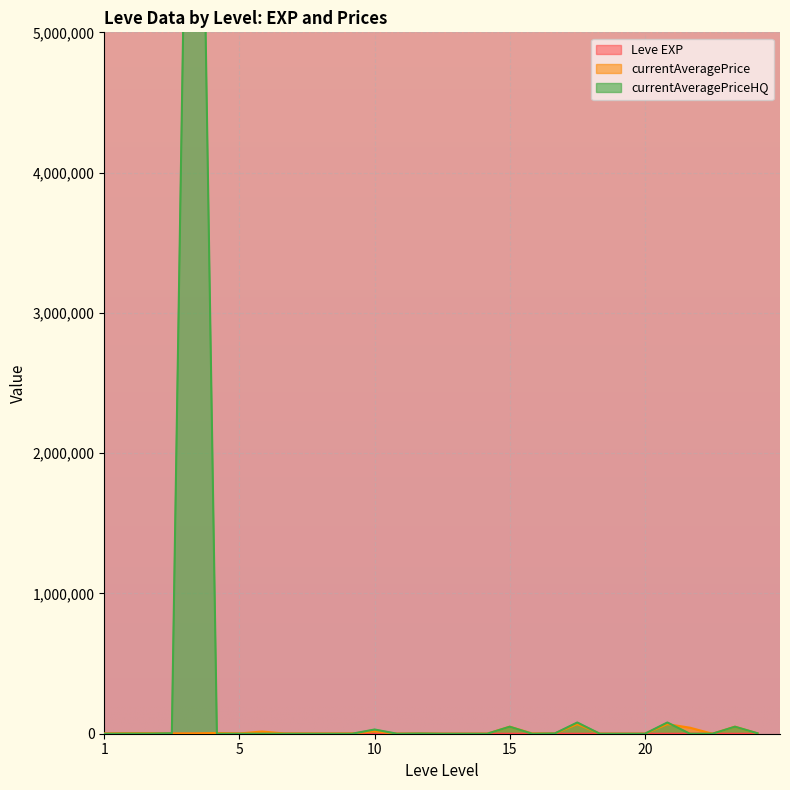

Reading left to right, what are all the values shown in this chart?

Leve EXP: 1	1	630	1	1	630	4	6	2	5	2	3	4	7	3	9	13	9	18	13	7	24	18	14	9	16	28	17	12	8
currentAveragePrice: 1820	3763	3742	1893	2219	5361	1894	15611	1997	1821	1604	1996	17000	450	1428	0	0	494	49998	2000	1402	68156	494	0	0	68156	43000	0	49998	2348
currentAveragePriceHQ: 0	880	900	3466	10000000	41	0	0	0	0	0	0	30000	0	1500	0	0	0	49998	0	1999	80010	0	0	0	80010	0	0	49998	3255